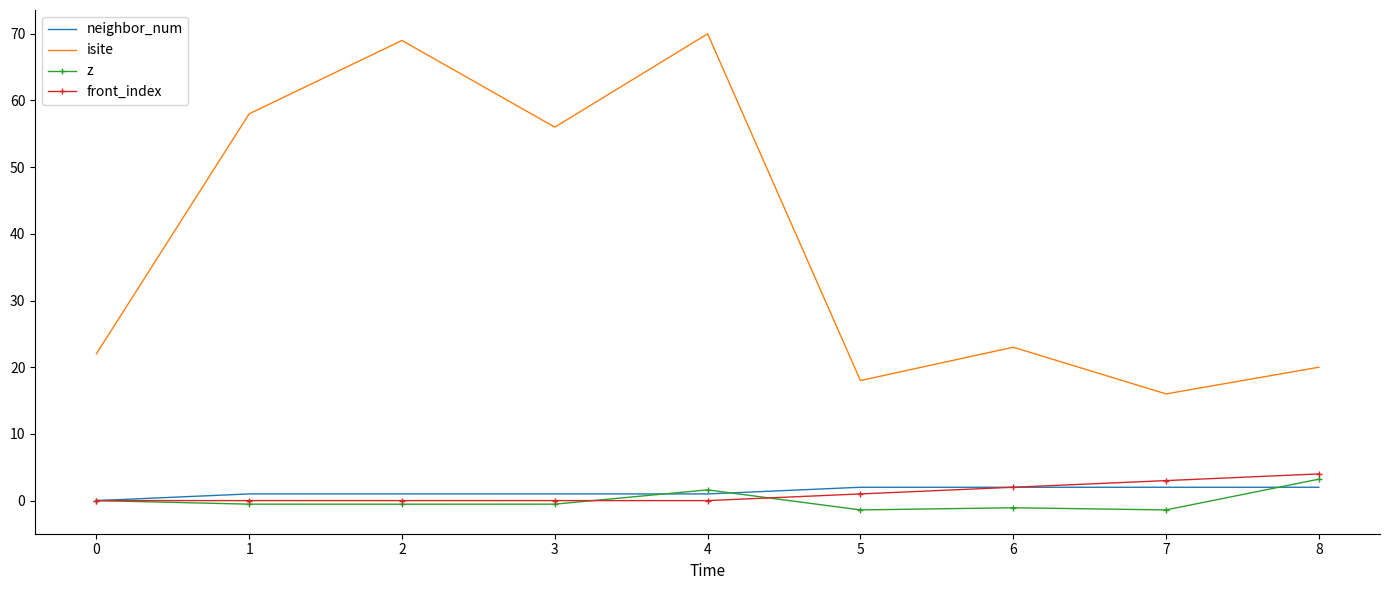

Between 2 and 4, which series saw the biggest shift?

z